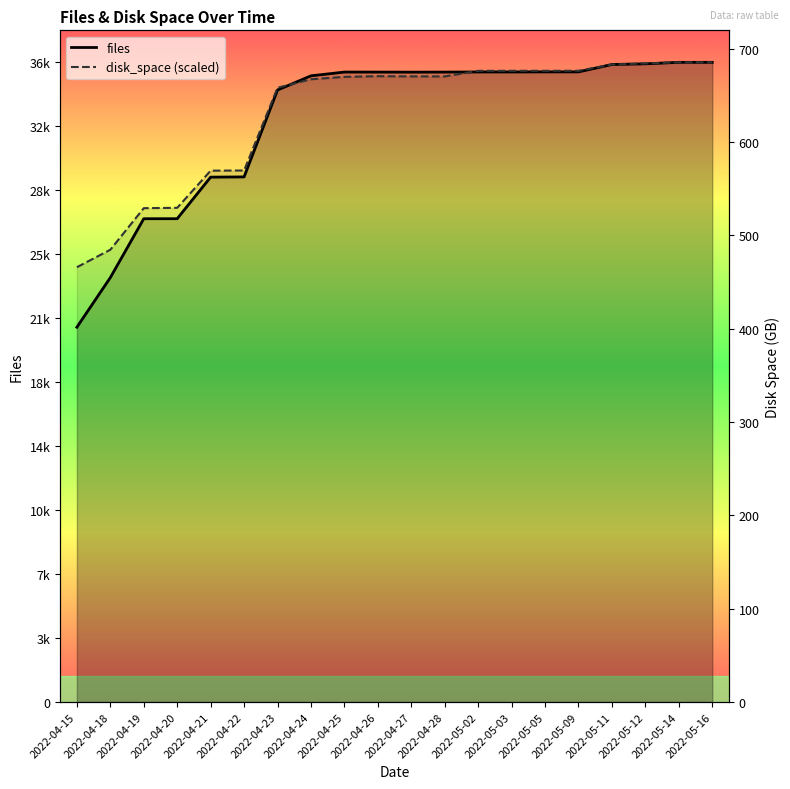

Is it true that files equals 24022.0 at 2022-04-18?

True